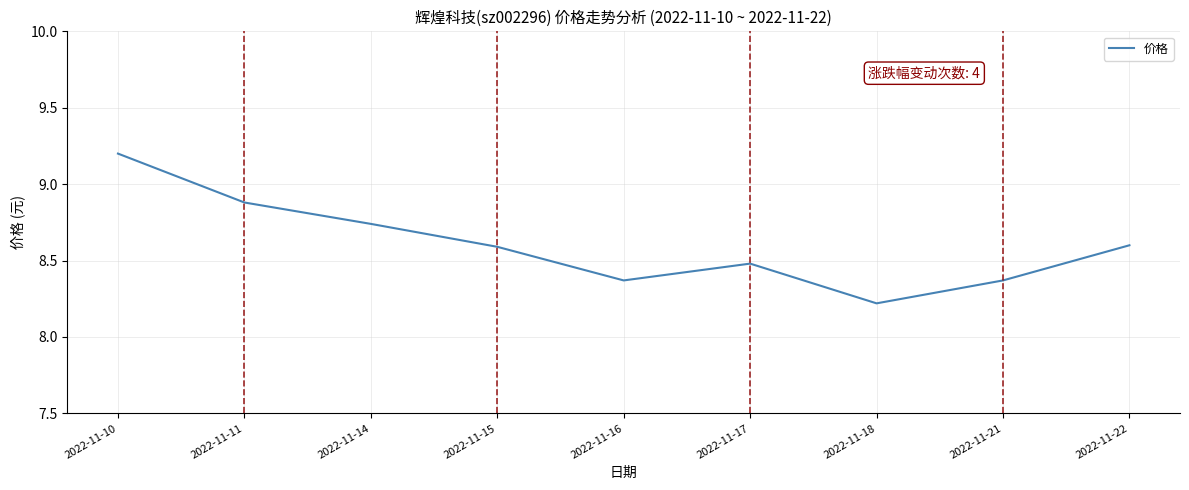

What is the difference between the values at 2022-11-10 and 2022-11-16?

0.8